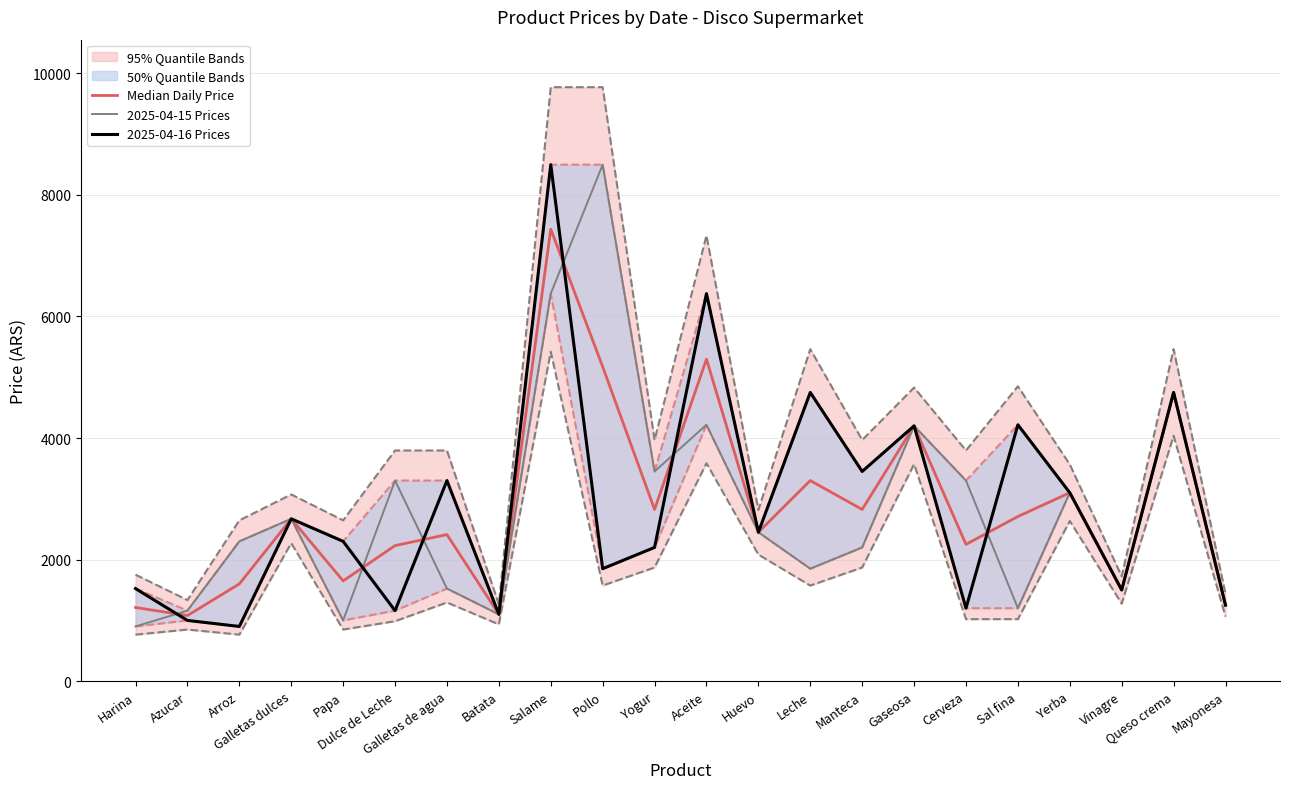

At Galletas dulces, list the series in order from smallest to largest.

Median Daily Price, 2025-04-15 Prices, 2025-04-16 Prices